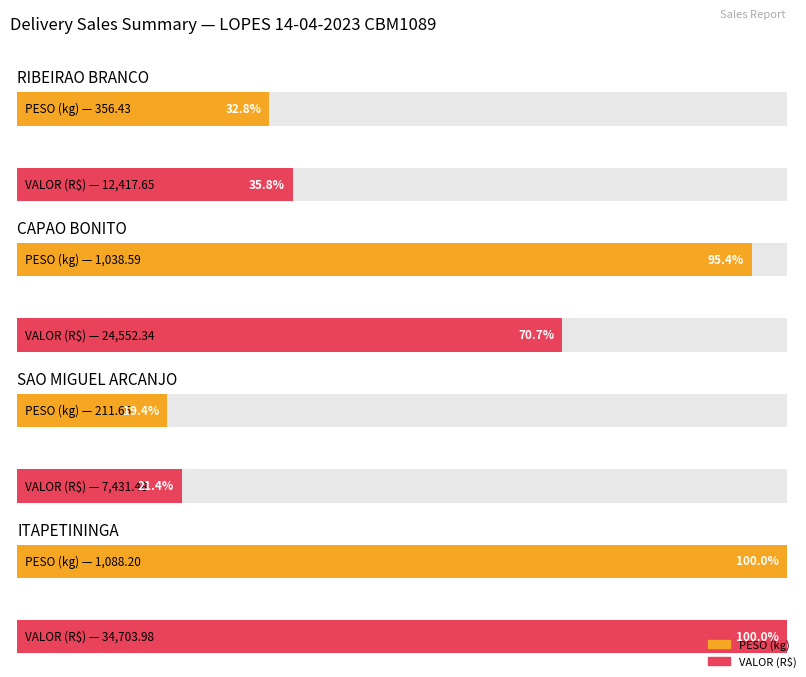

At which label does PESO first exceed 93?

RIBEIRAO BRANCO